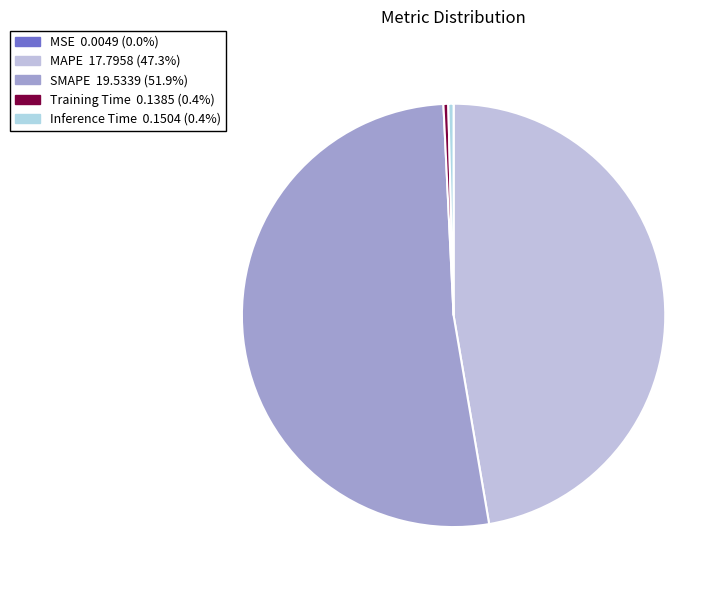

What percentage is the MAPE slice, to the nearest percent?

47%